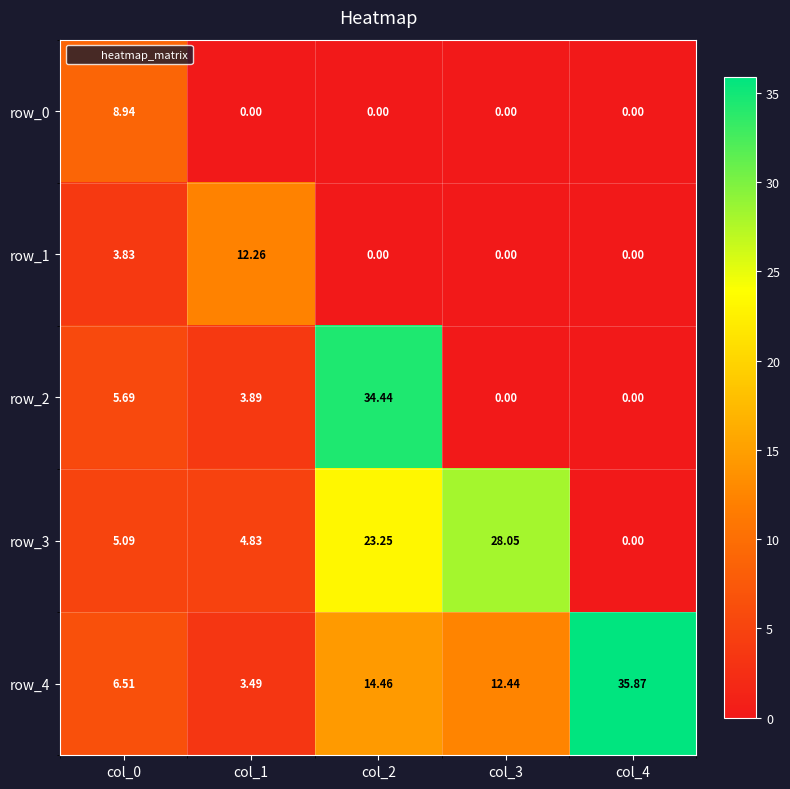

What is the total value across all series at col_2?

72.2